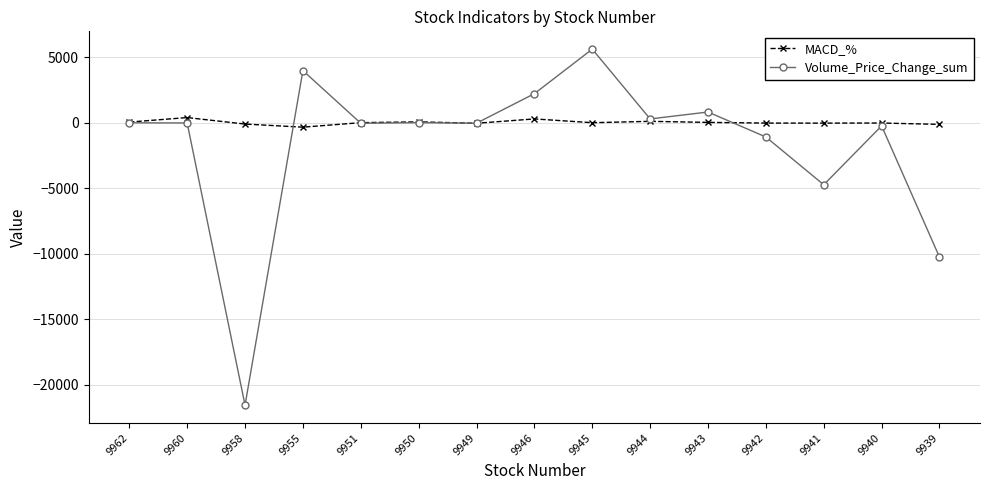

Does the chart display data point markers on the line(s)?

Yes